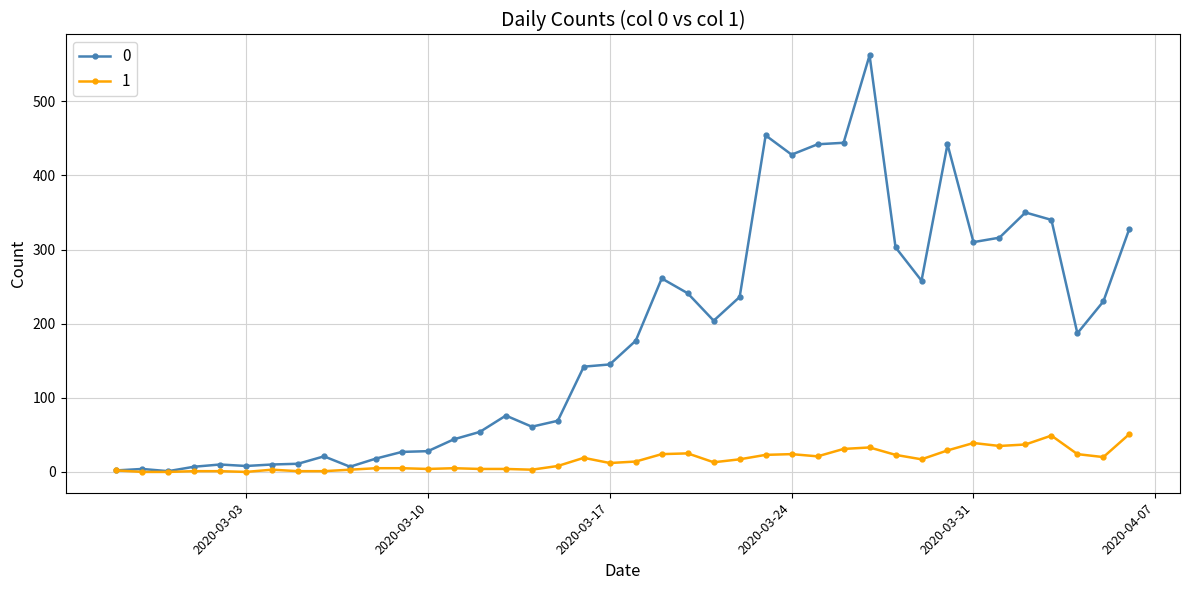

Rank the series by their maximum value, from highest to lowest.

0, 1